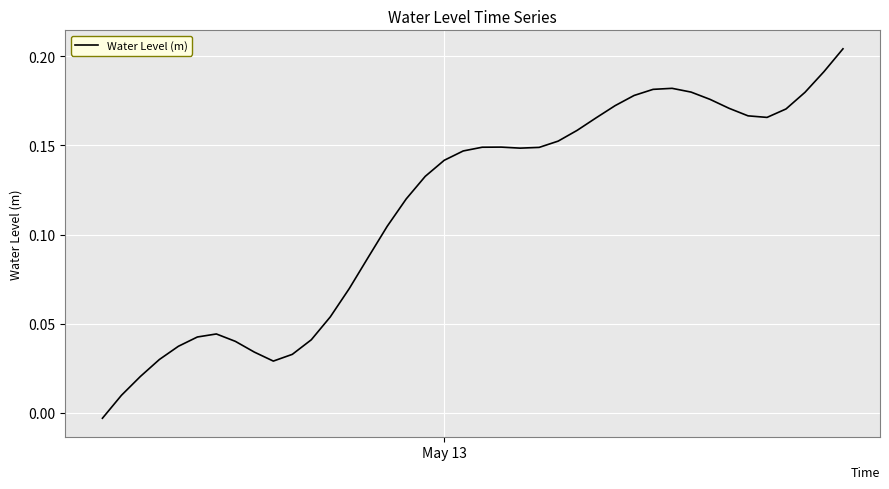

Reading left to right, extract all data points from this chart.

-0.0	0.0	0.0	0.0	0.0	0.0	0.0	0.0	0.0	0.0	0.0	0.0	0.1	0.1	0.1	0.1	0.1	0.1	0.1	0.1	0.1	0.1	0.1	0.1	0.2	0.2	0.2	0.2	0.2	0.2	0.2	0.2	0.2	0.2	0.2	0.2	0.2	0.2	0.2	0.2